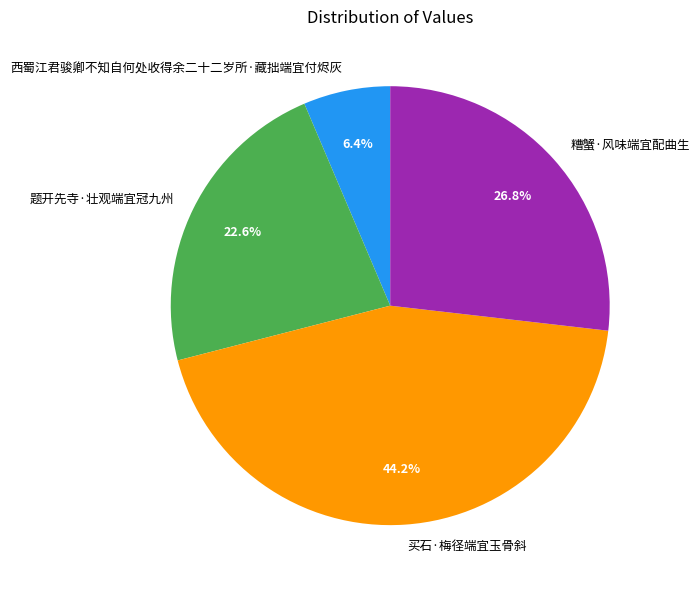

What portion of the pie excludes 题开先寺·壮观端宜冠九州?

77.4%